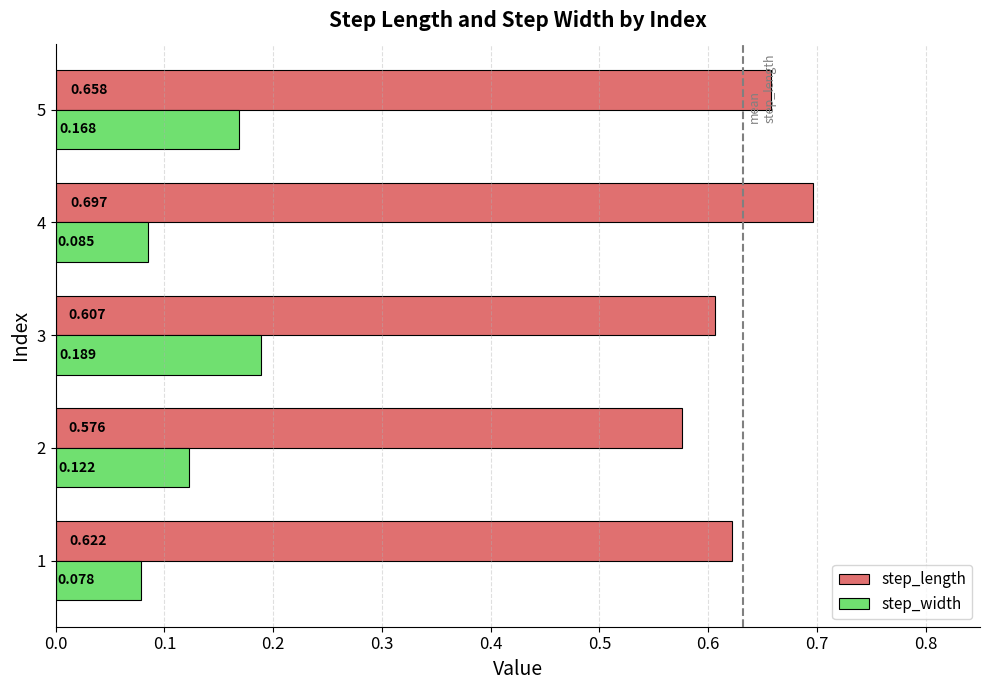

Which series has the largest range (max minus min)?

step_length